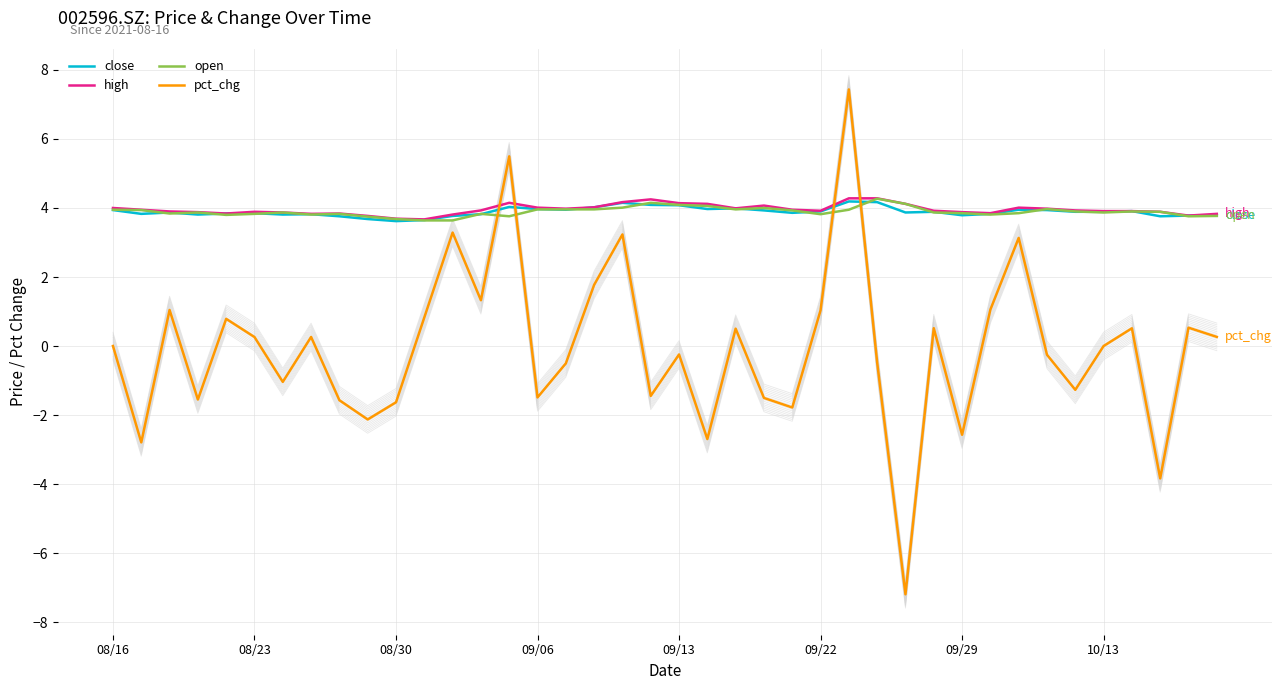

At how many categories does at least one series exceed -5?

40